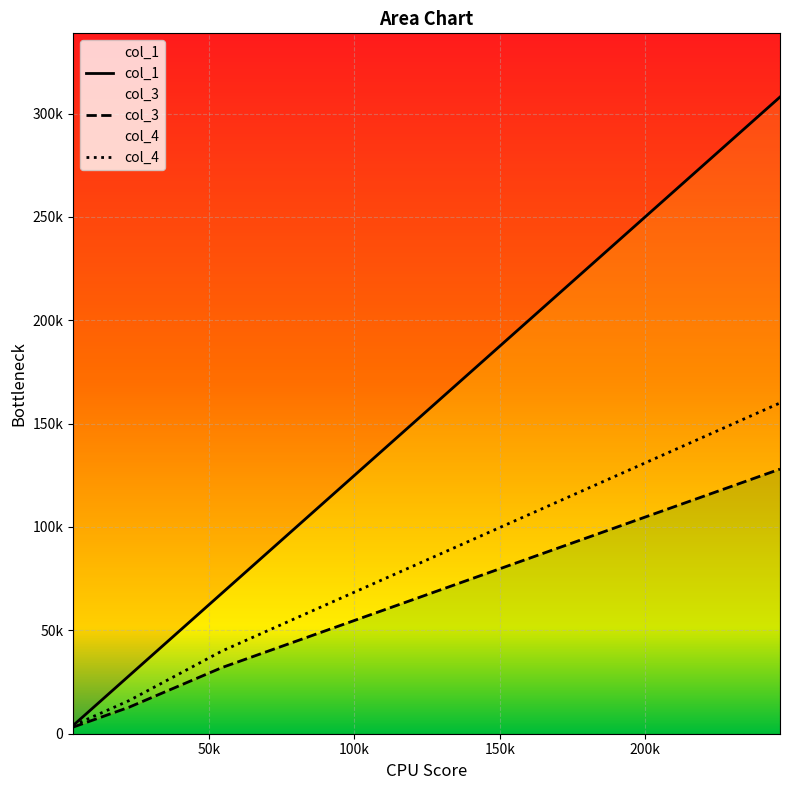

At which category does the chart reach its minimum across all series?

3200